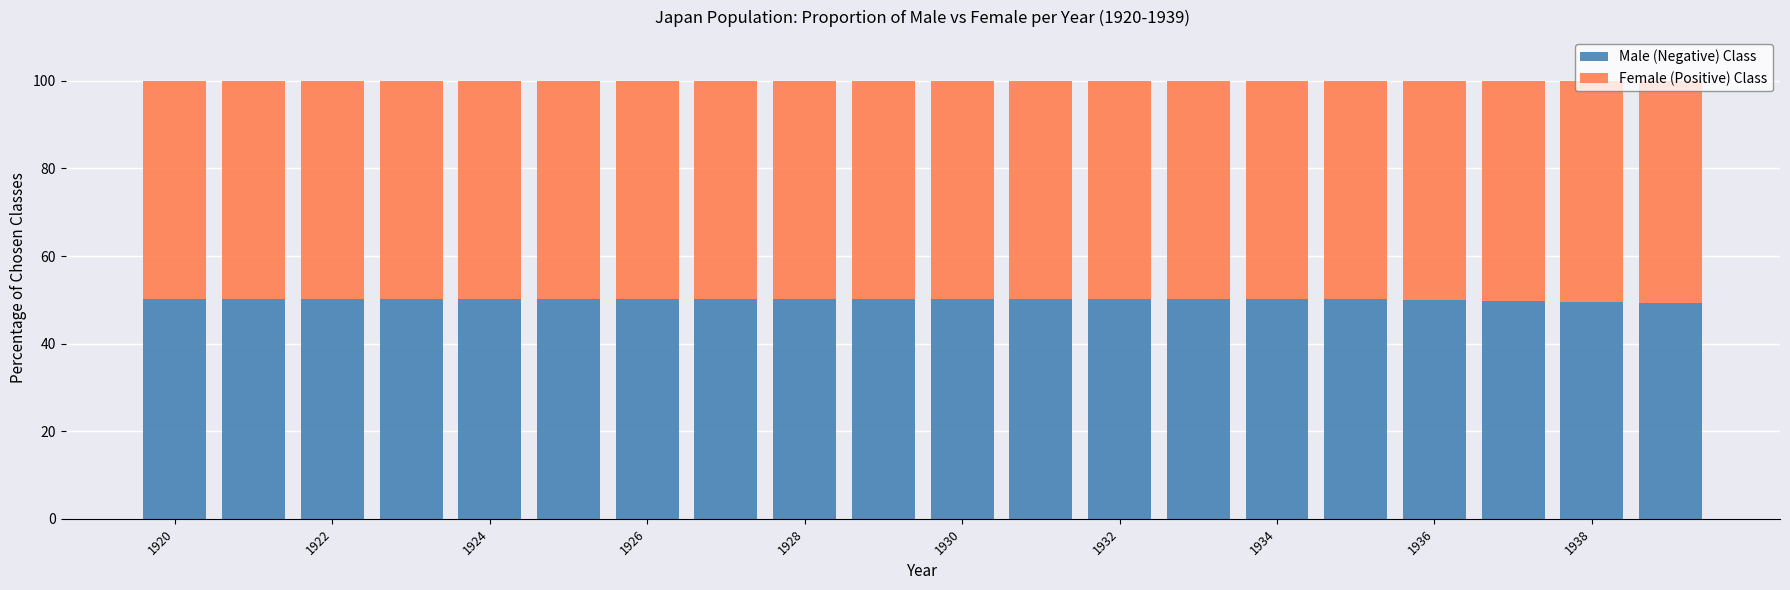

What is the highest value of the Male (Negative) Class series?

50.3